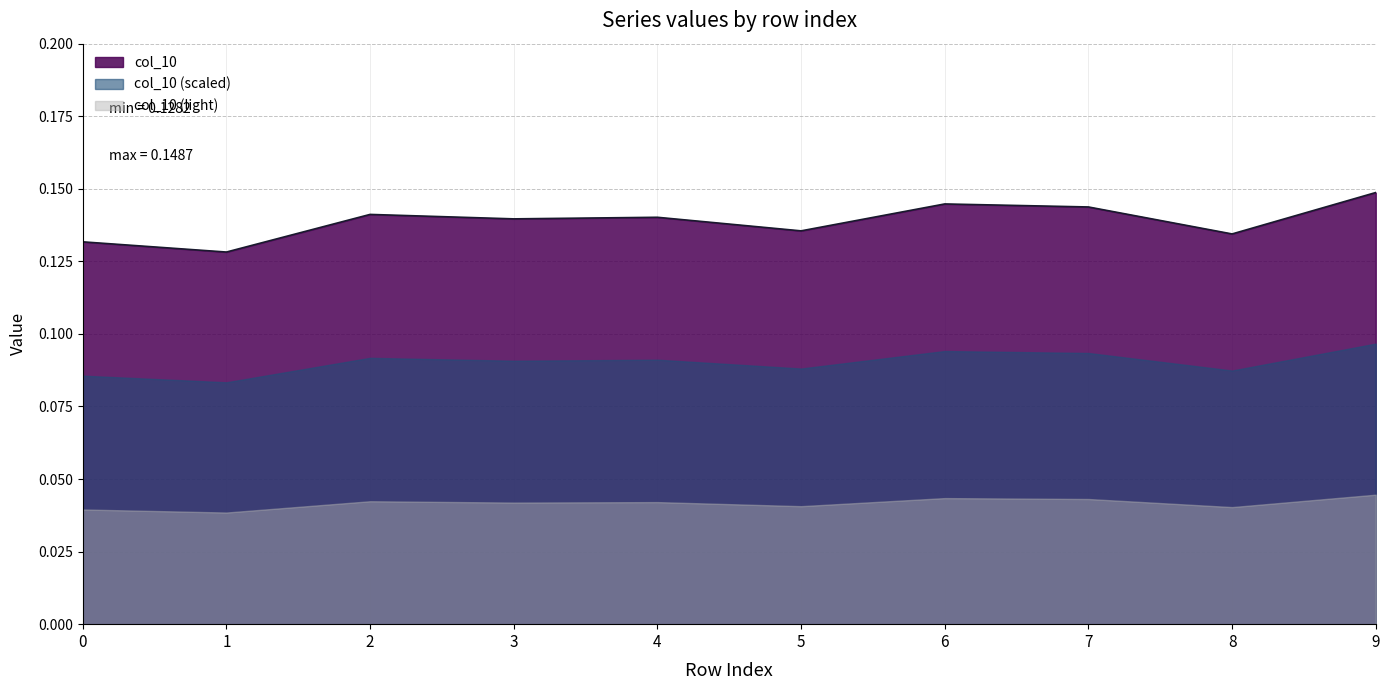

What is the value of the 10th point from the left?

0.1